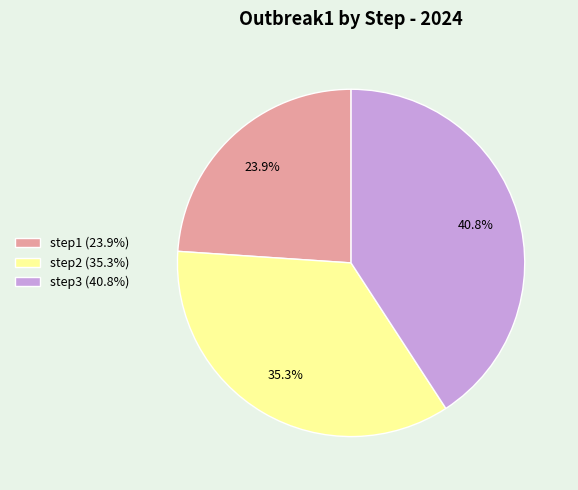

Which category has the biggest portion of the pie?

step3